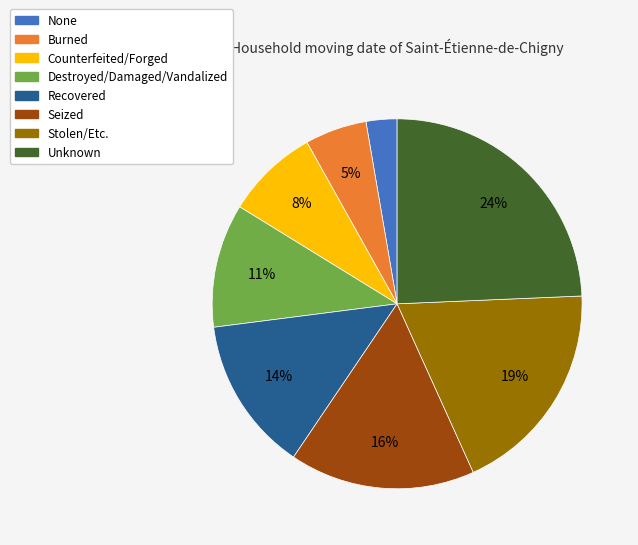

How many slices are in this pie chart?

8